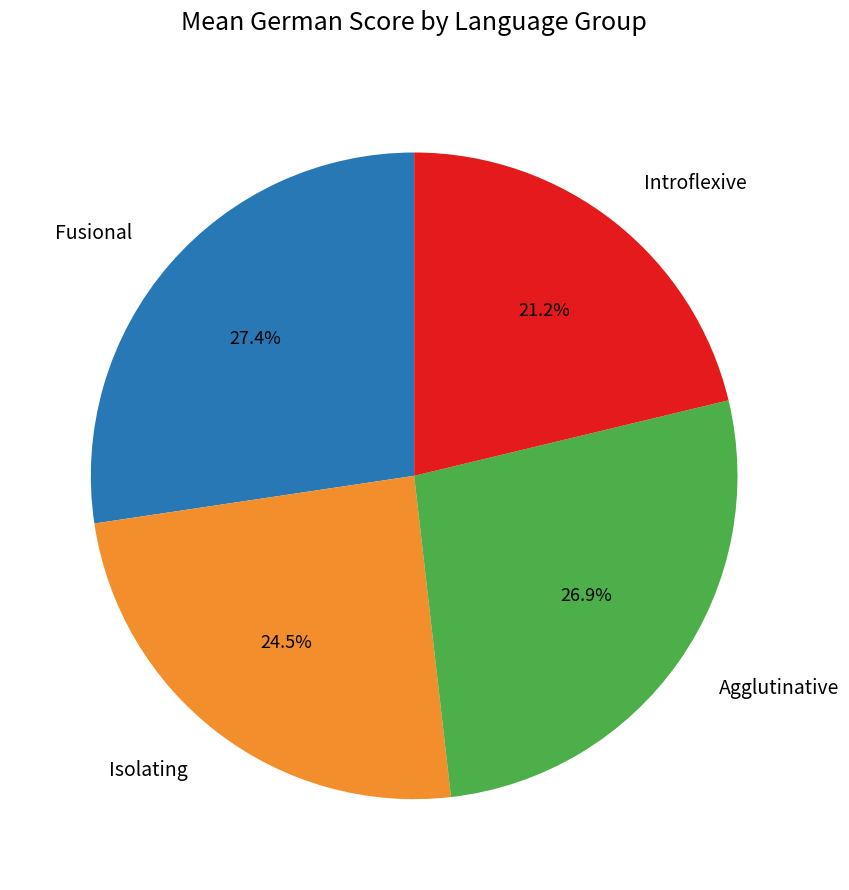

Does Introflexive account for over 50% of the chart?

No